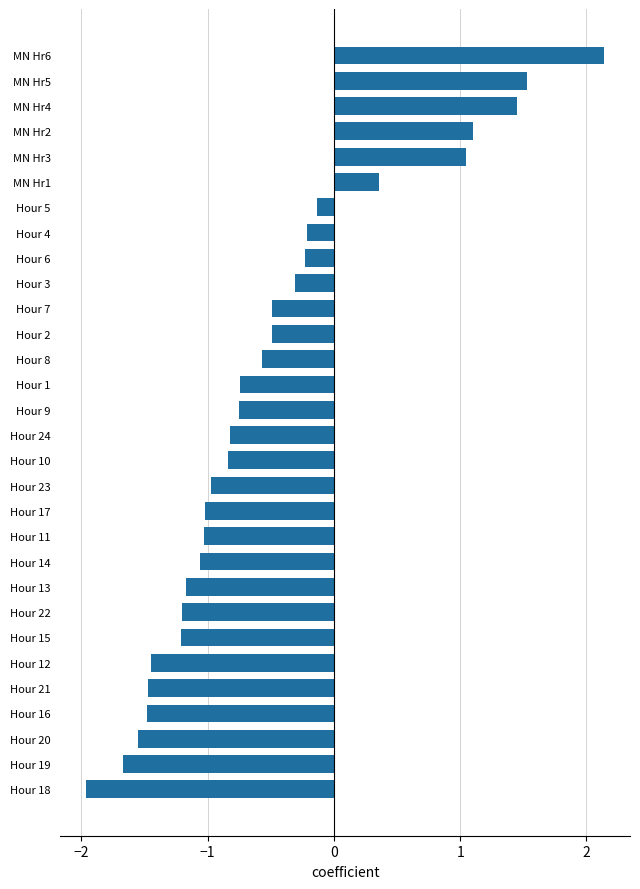

What is the maximum value shown in the chart?

2.1